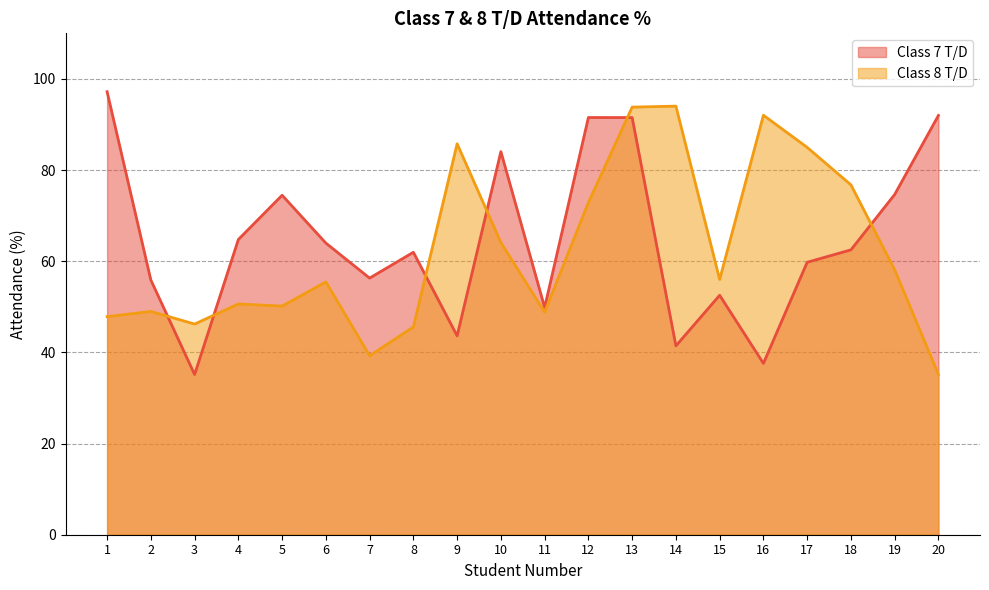

Is it true that Class 7 T/D equals 64.8 at 4?

True